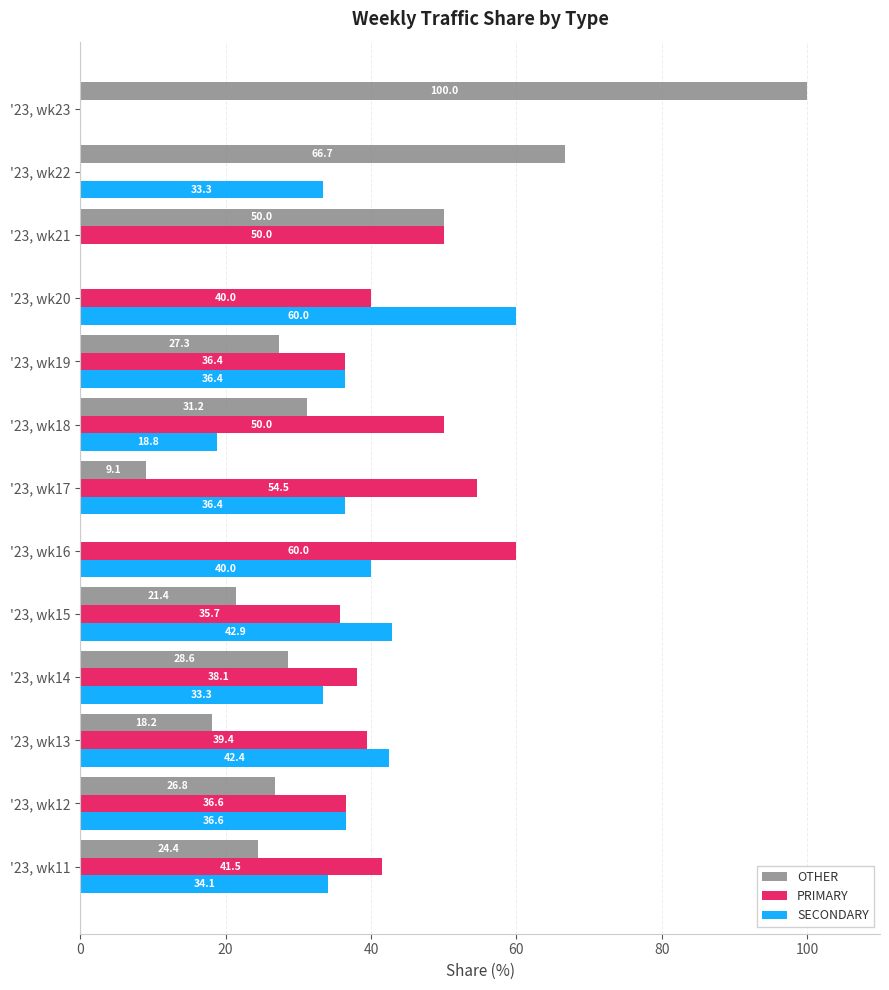

What is the total value across all series at '23, wk22?

100.0